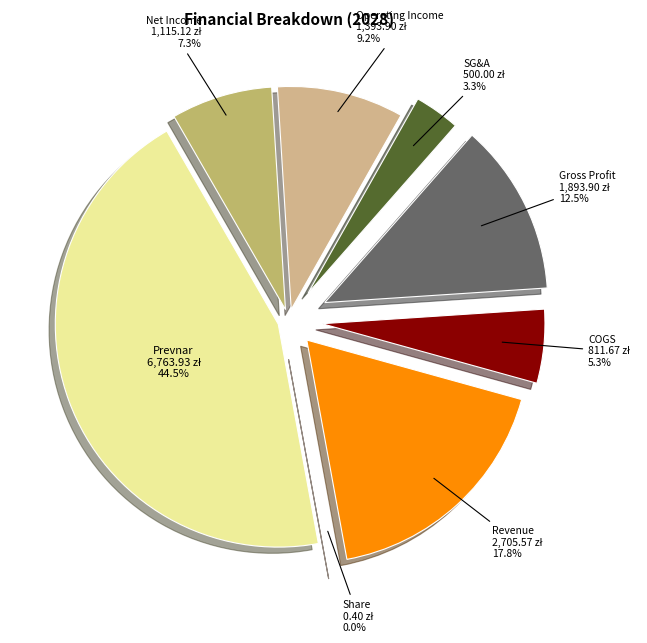

Is it true that COGS is 1% of the pie?

False